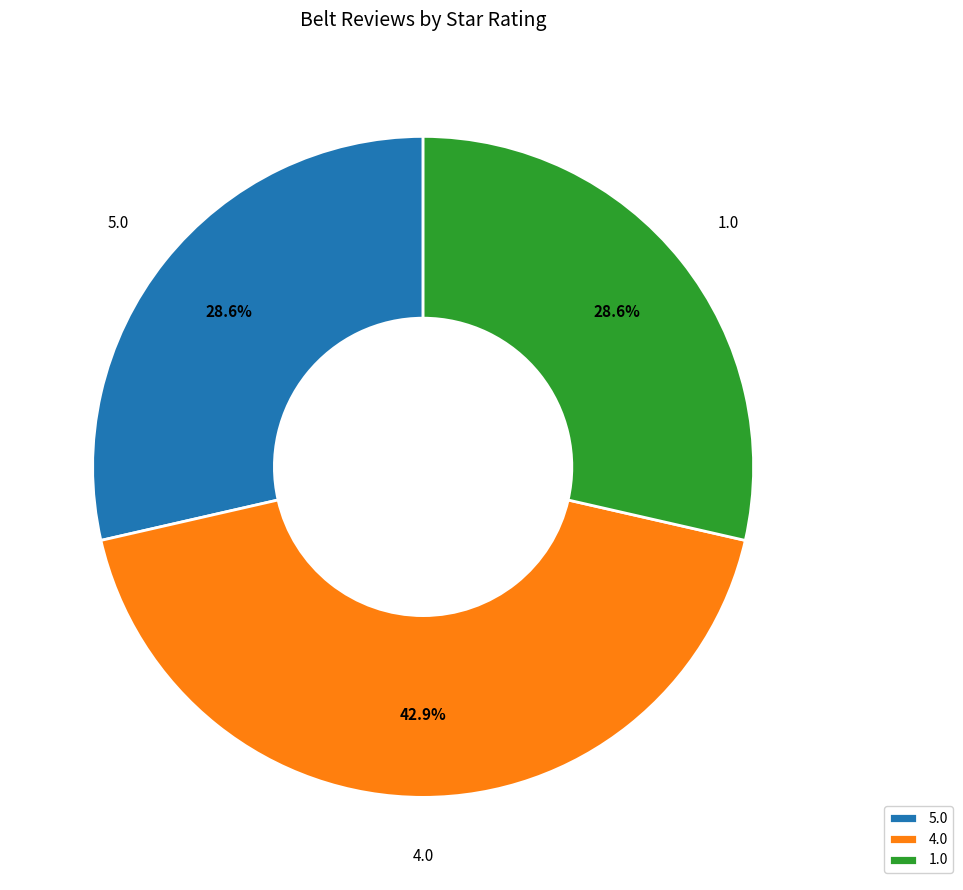

Approximately how many times larger is the value at 1.0 compared to 4.0?

0.7